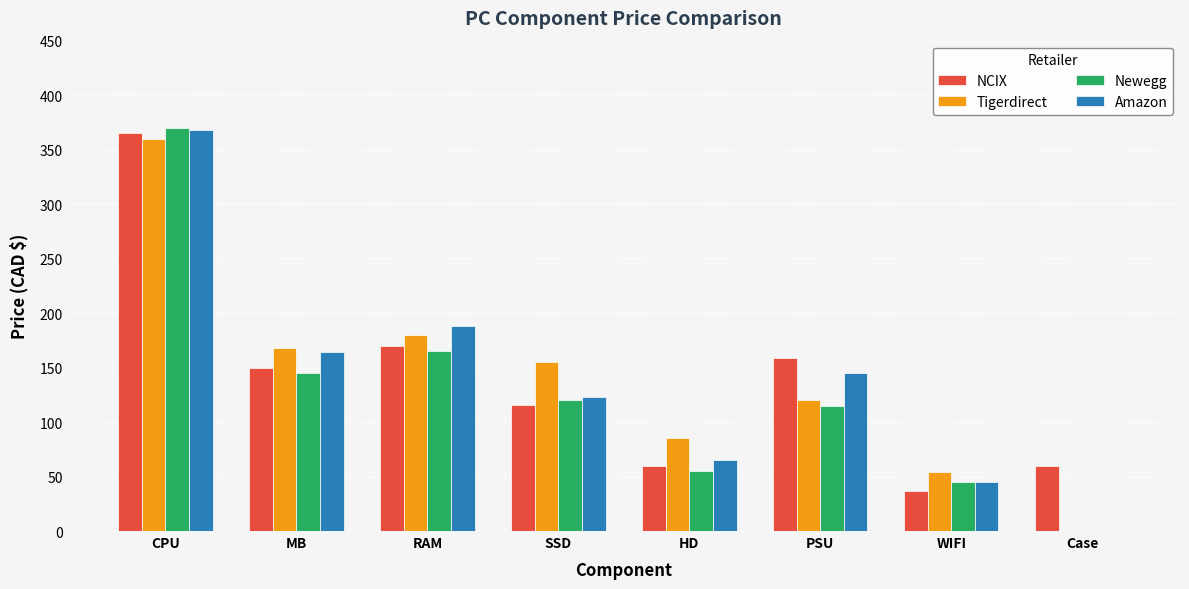

Where does the NCIX series first go above 149?

CPU